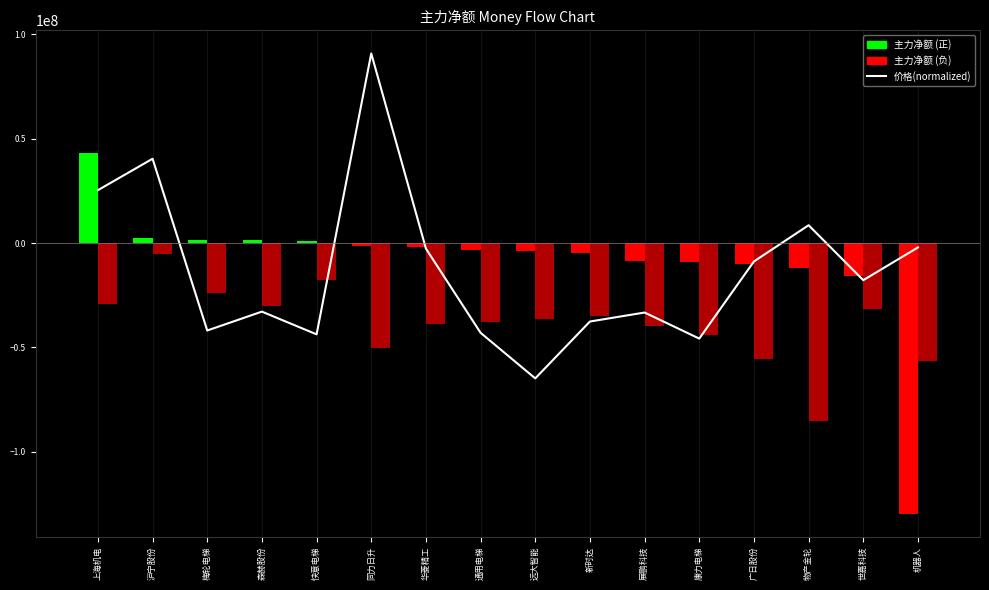

Is it true that 主力净额 equals -11817541.0 at 物产金轮?

True